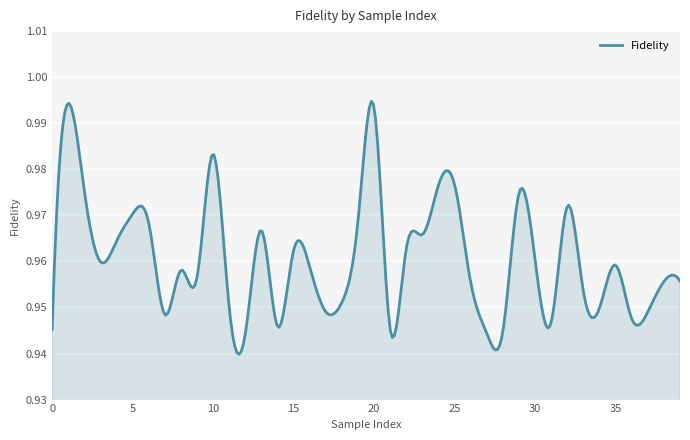

Rank the categories by value from highest to lowest.

1, 20, 10, 25, 24, 2, 29, 32, 5, 19, 6, 13, 23, 4, 22, 15, 30, 3, 35, 16, 8, 9, 39, 38, 26, 33, 18, 11, 34, 17, 37, 7, 36, 31, 14, 0, 21, 28, 27, 12